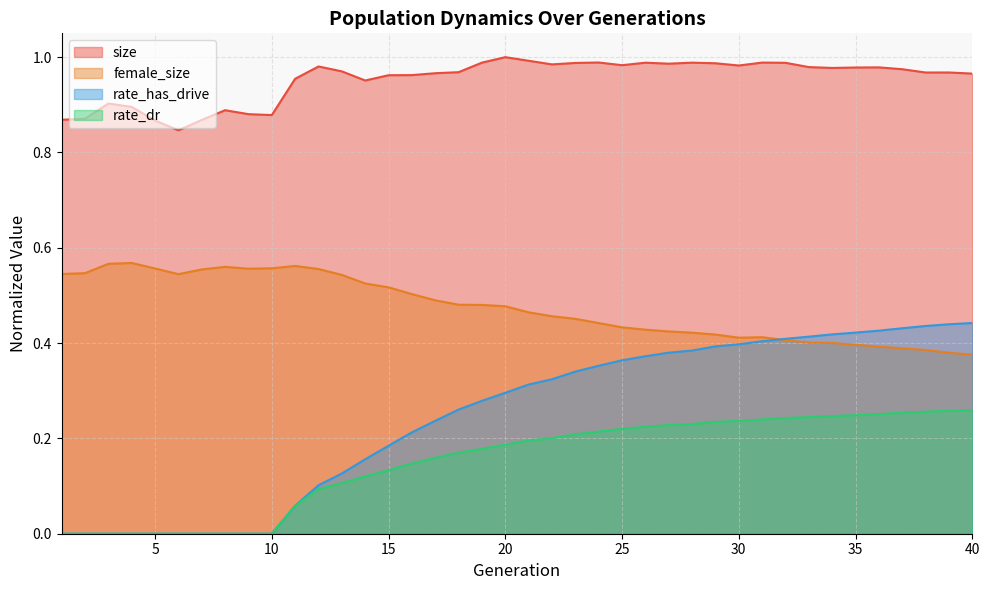

At how many categories does at least one series exceed 0?

40